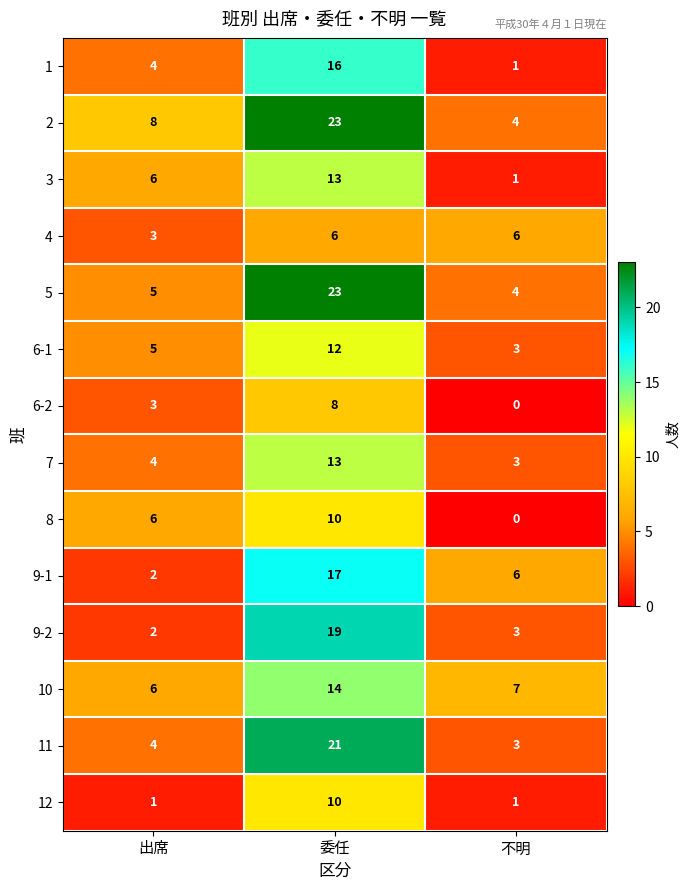

Is it true that 2 equals 7 at 不明?

False